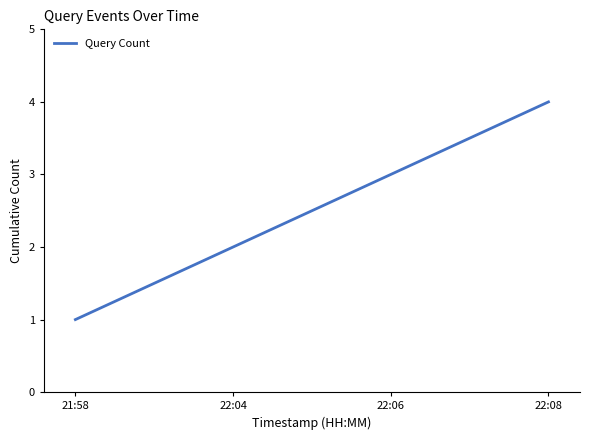

True or false: the data shows 1 at 22:04.

False